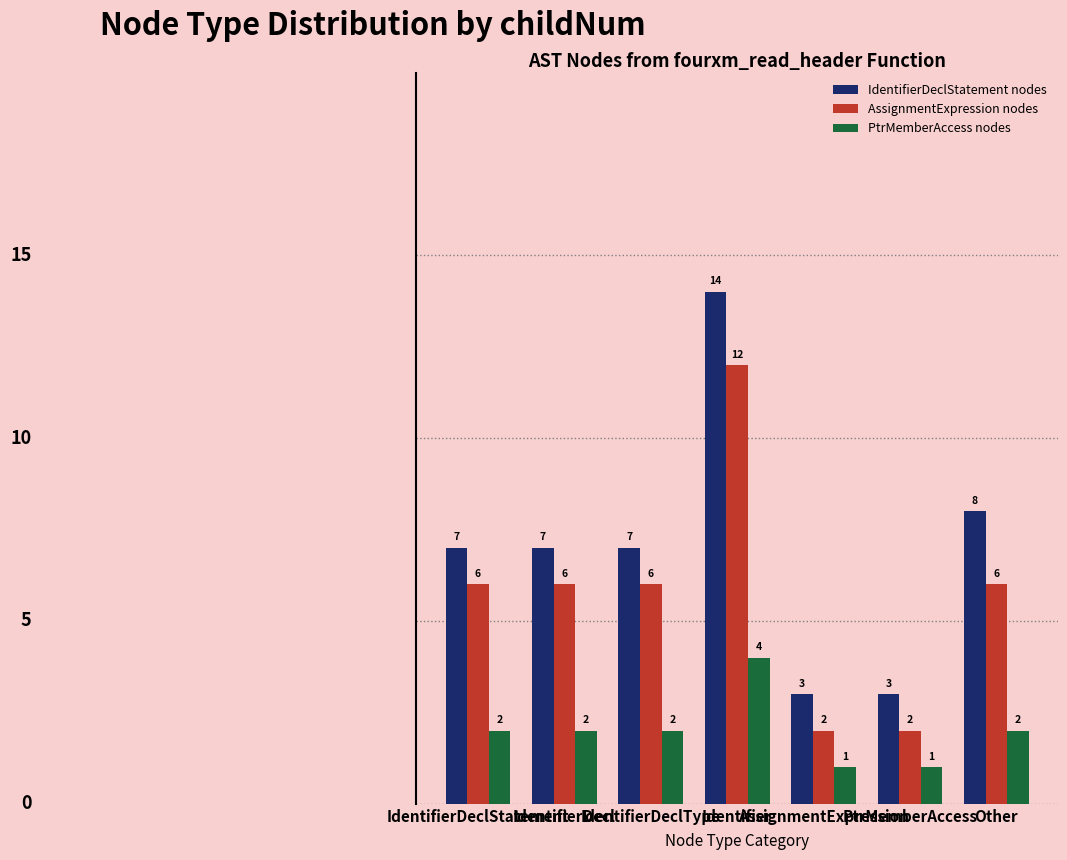

How many data points does each series have?

7